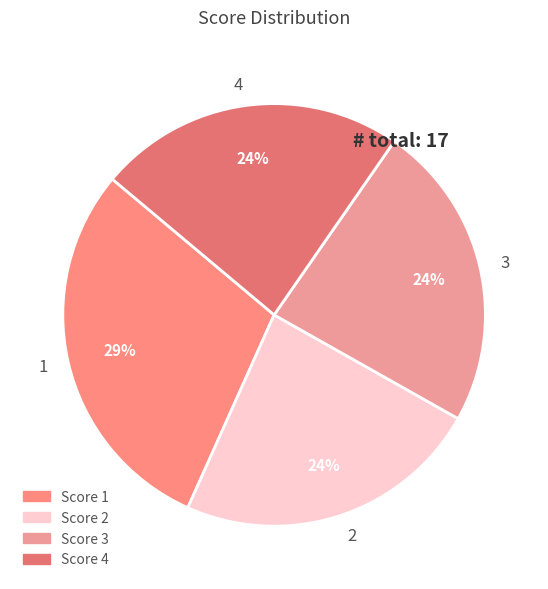

To the nearest percent, what is the average slice percentage?

25%